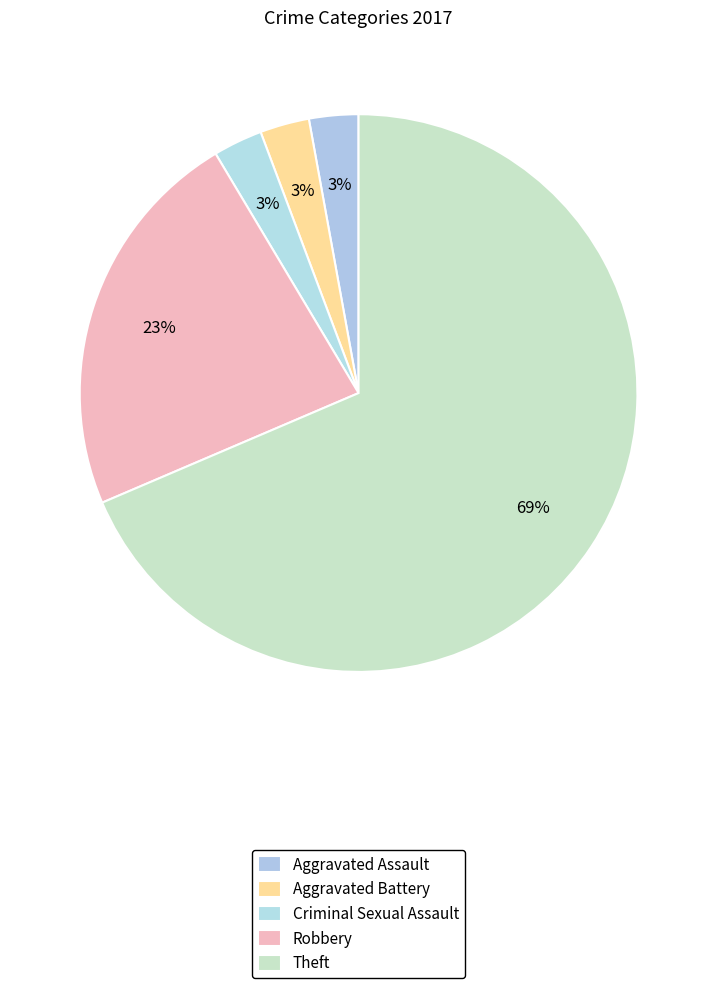

Count the number of slices in the pie.

5